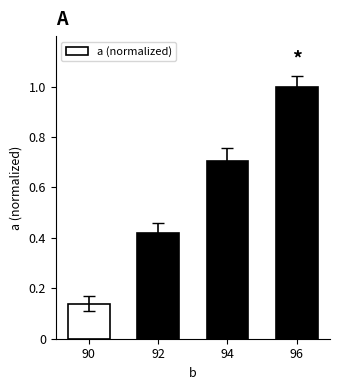

Where is the data nearest to the value 0?

90